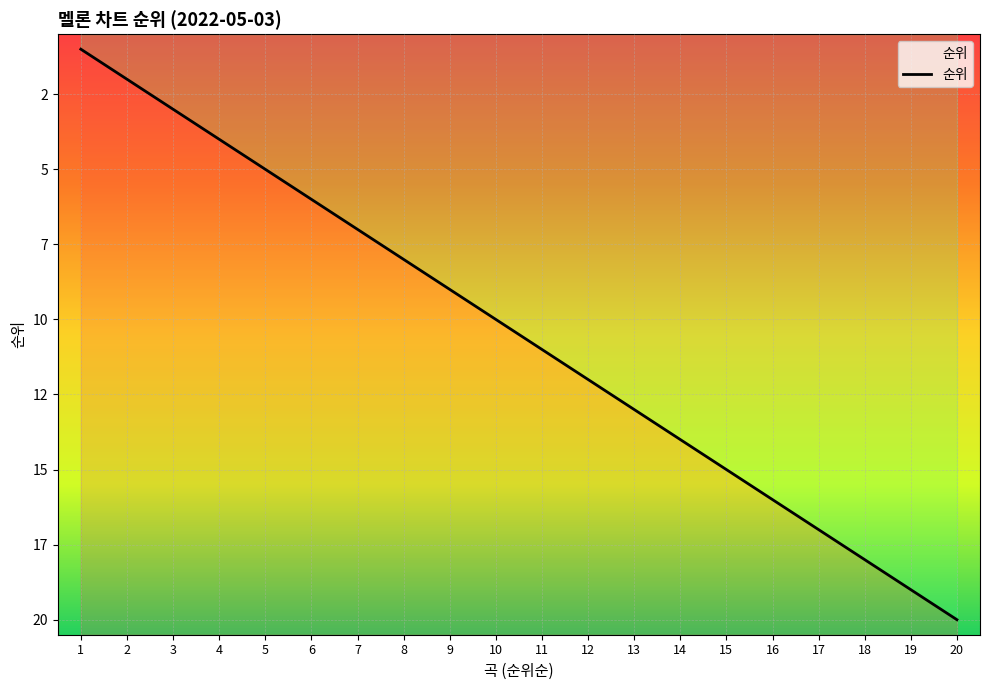

Reading right to left, list all the values displayed in this chart.

20	19	18	17	16	15	14	13	12	11	10	9	8	7	6	5	4	3	2	1